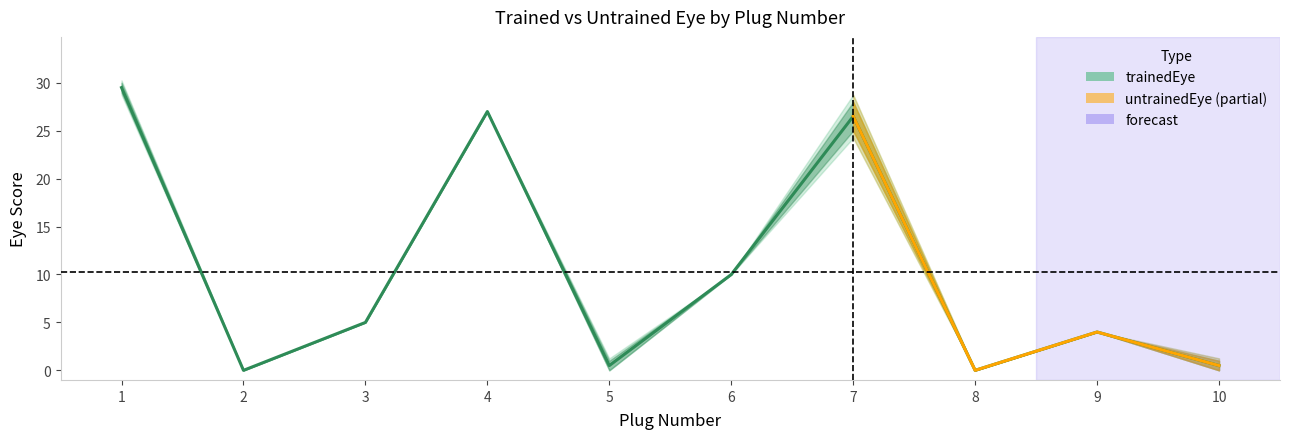

How many data points does each series have?

10